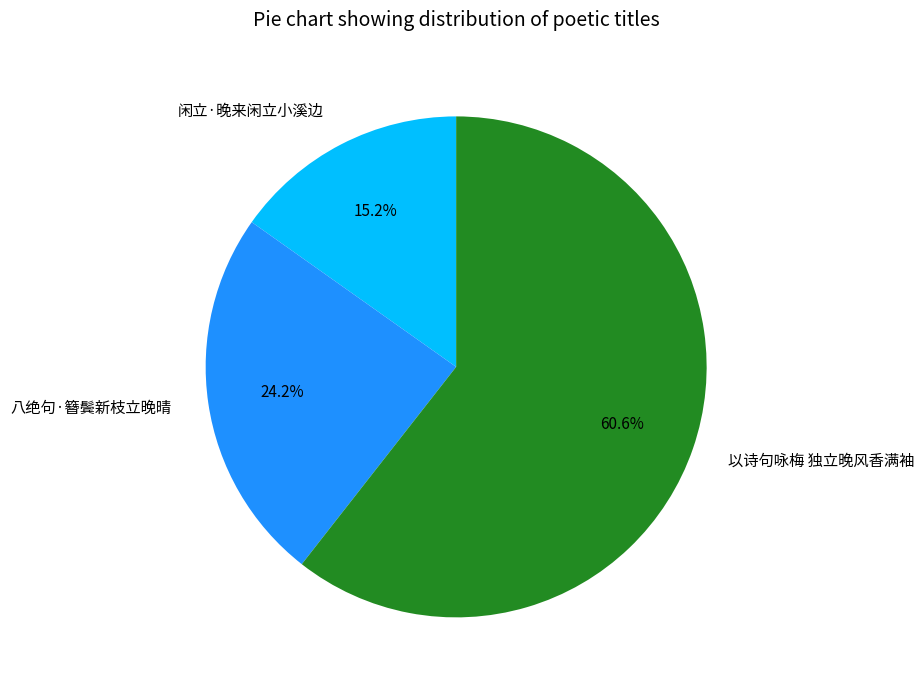

What is the smallest slice in the pie chart?

闲立·晚来闲立小溪边